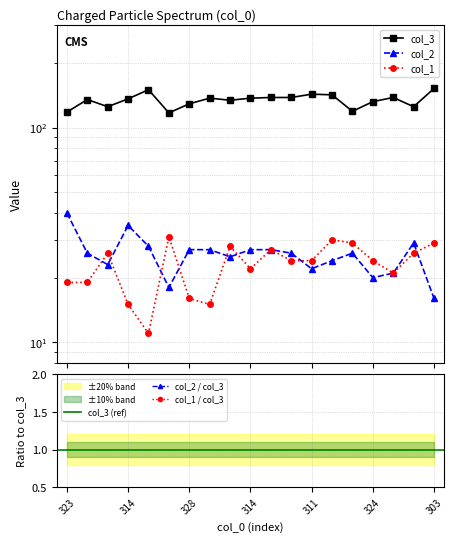

The value of col_1 at 308 is 42. True or false?

False